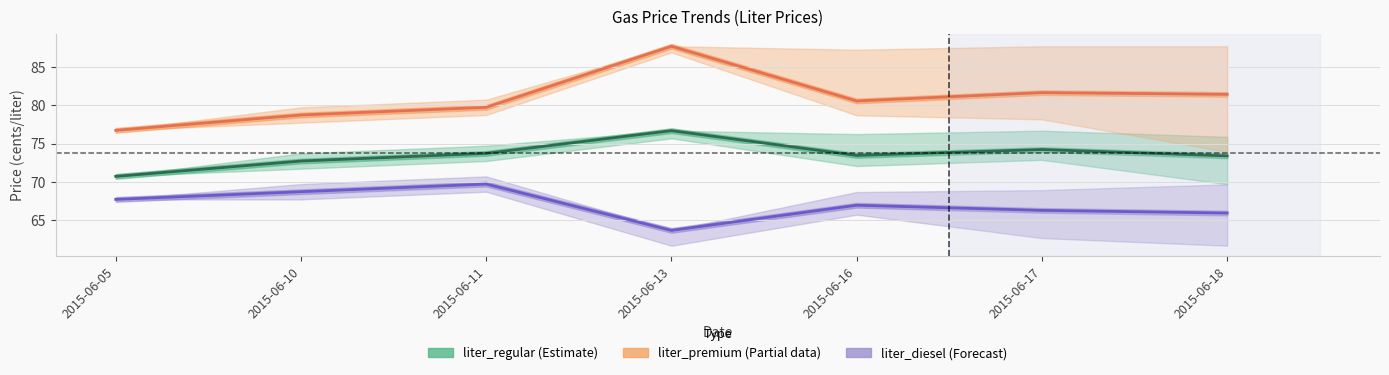

What is the maximum value shown in the chart?

87.7